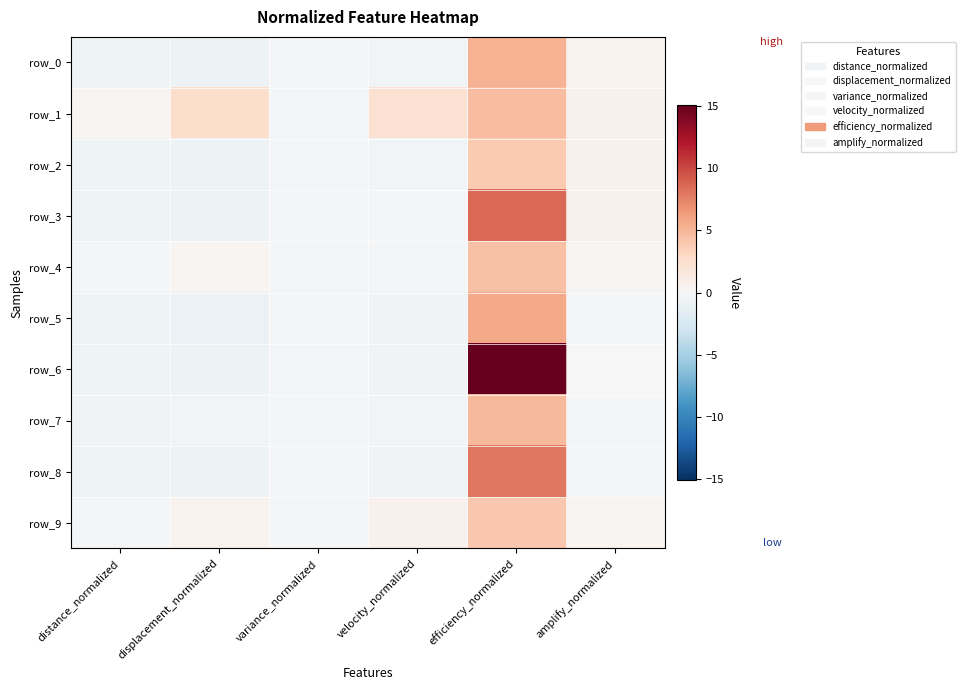

What value does the row_7 series have at velocity_normalized?

-0.4